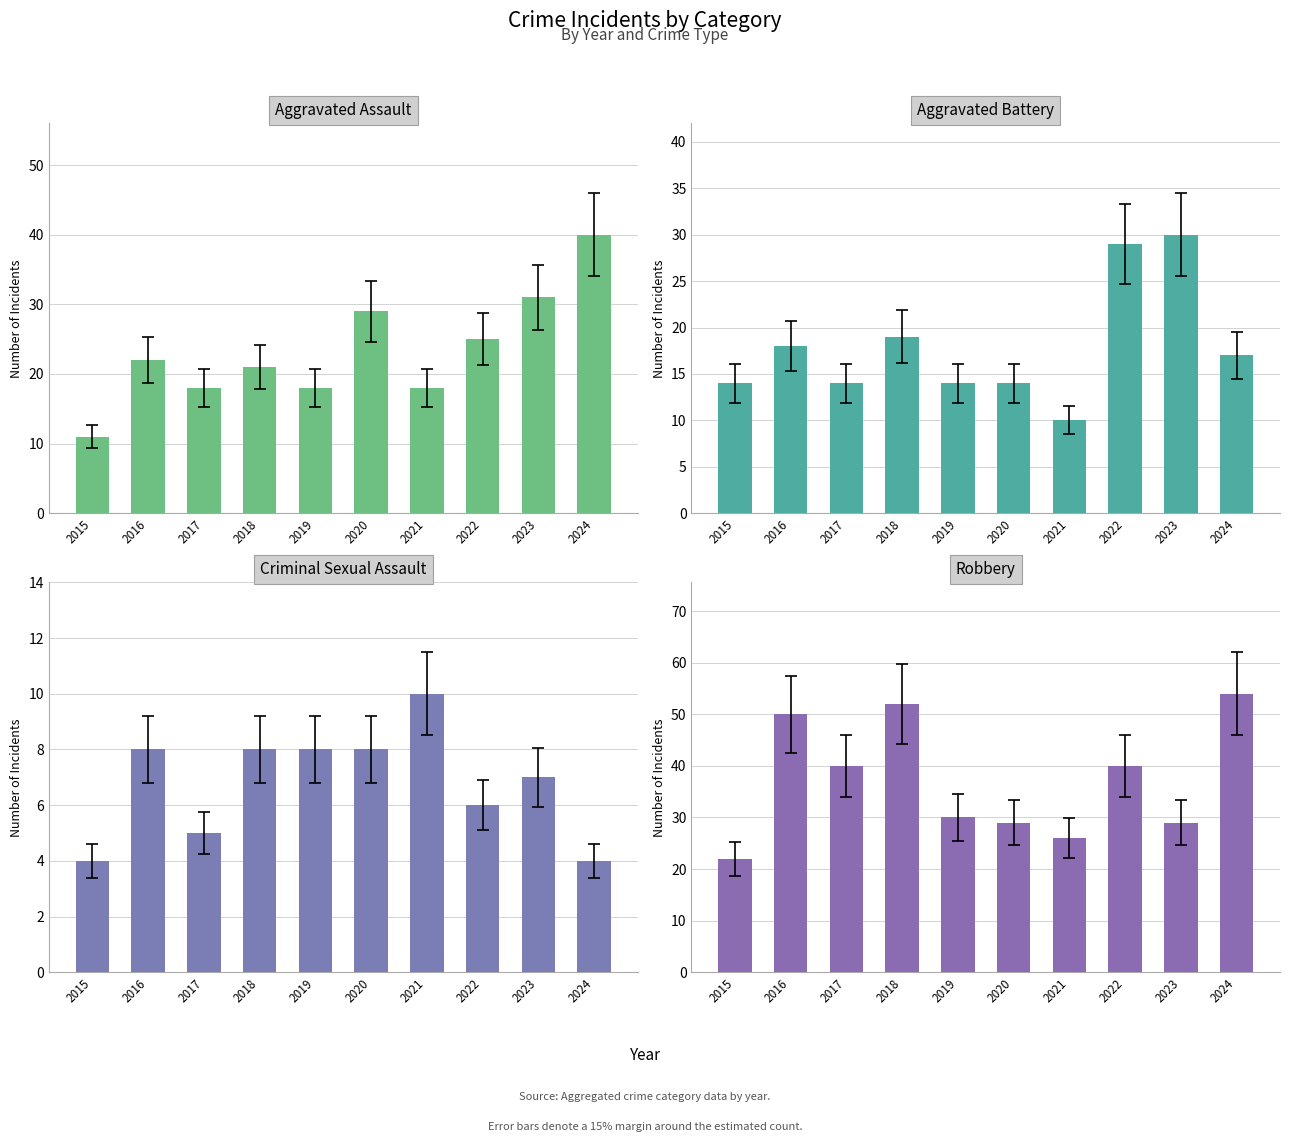

Rank the series by their average value, from highest to lowest.

Robbery, Aggravated Assault, Aggravated Battery, Criminal Sexual Assault